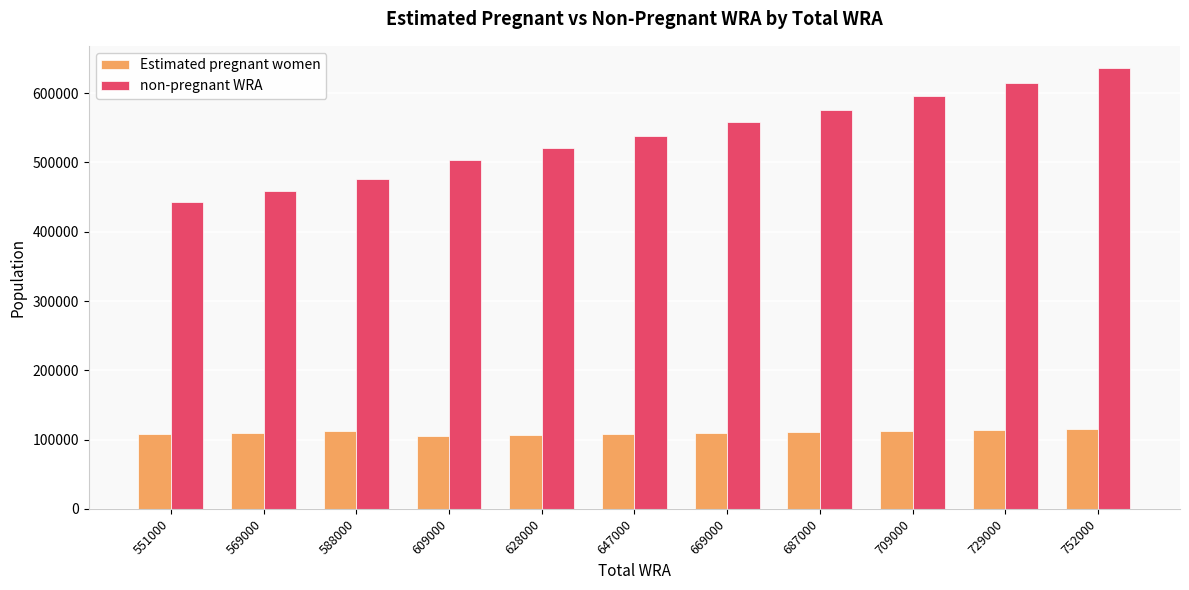

Between 588000 and 628000, which series saw the biggest shift?

non-pregnant WRA